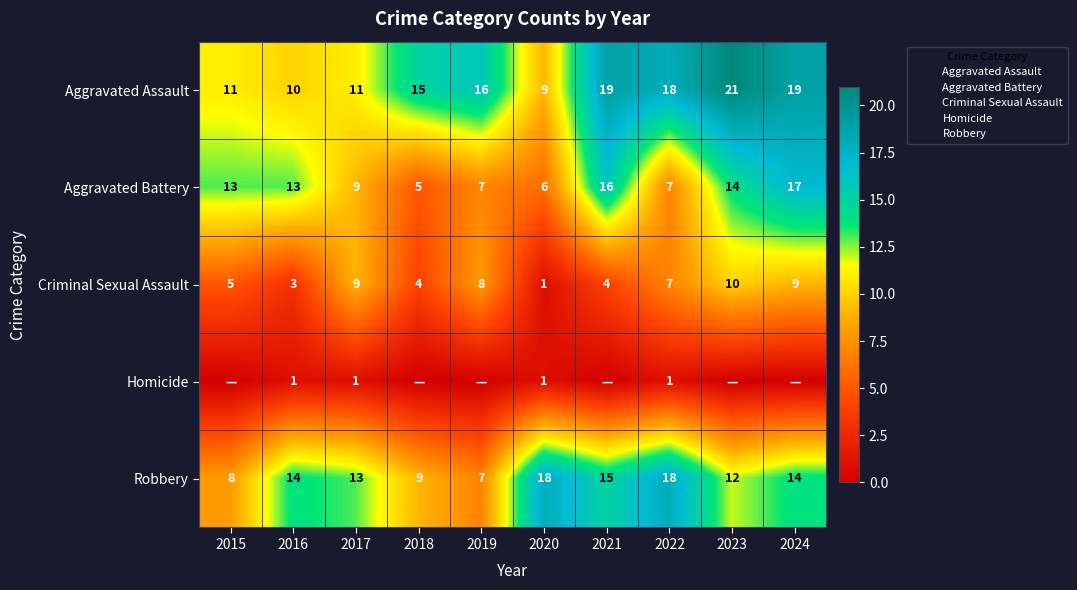

The value of Homicide at 2015 is -1. True or false?

False